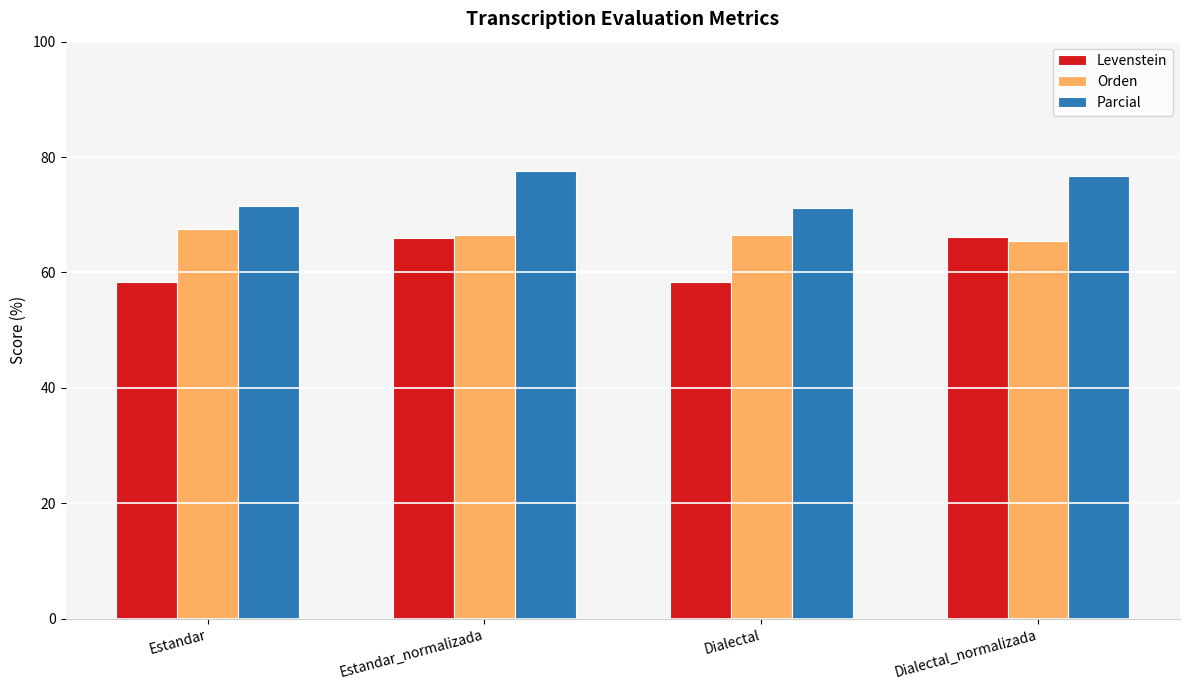

What is the spread (max minus min) of values at Estandar_normalizada?

11.6